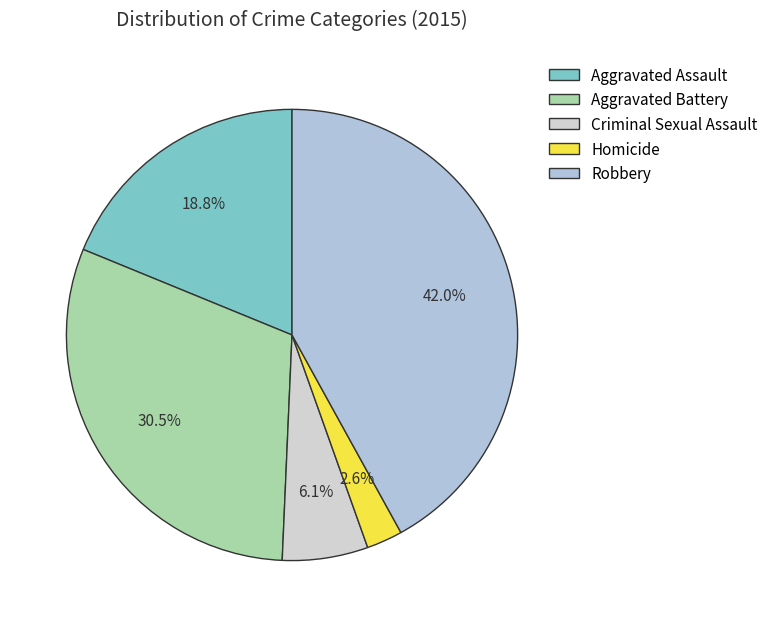

Between Aggravated Battery and Robbery, which is larger?

Robbery